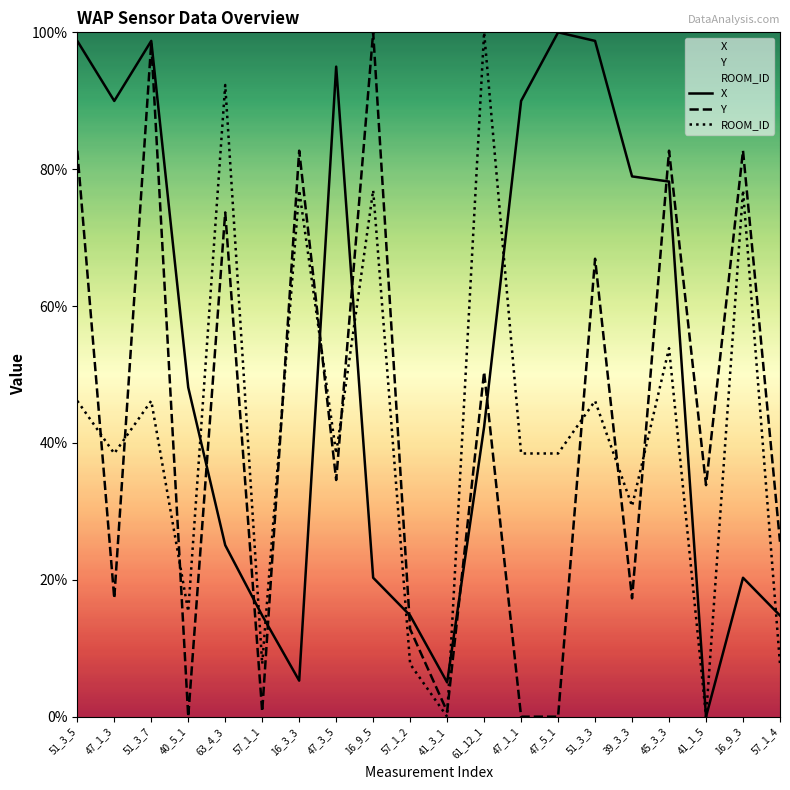

Which label corresponds to the largest value in the chart?

47_5_1